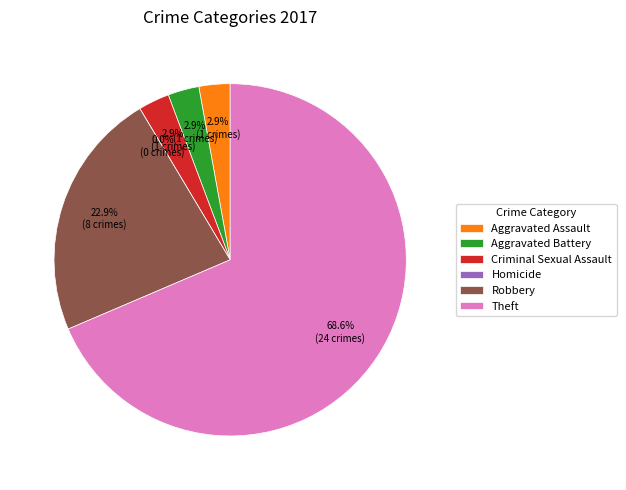

True or false: Theft accounts for 61% of the total.

False